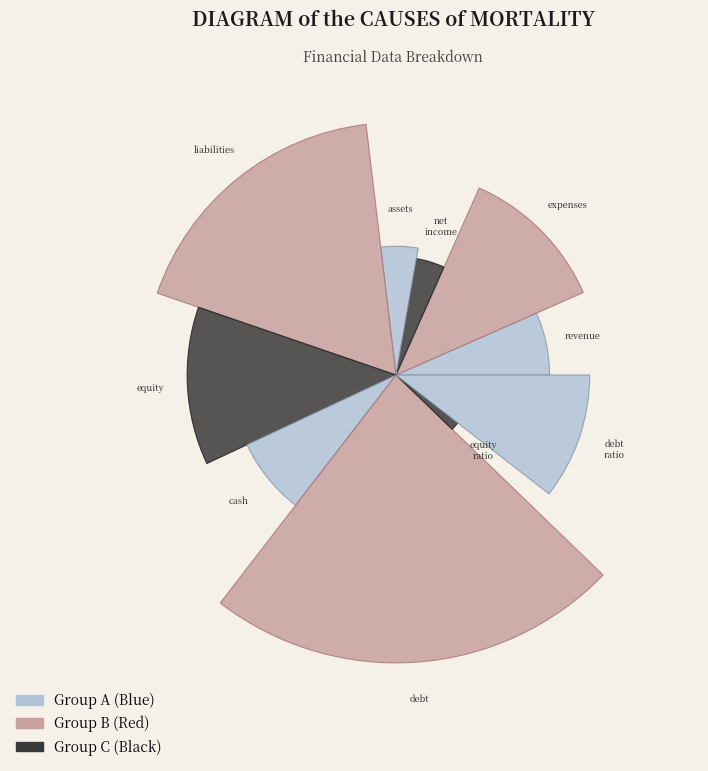

Which category has the biggest portion of the pie?

debt